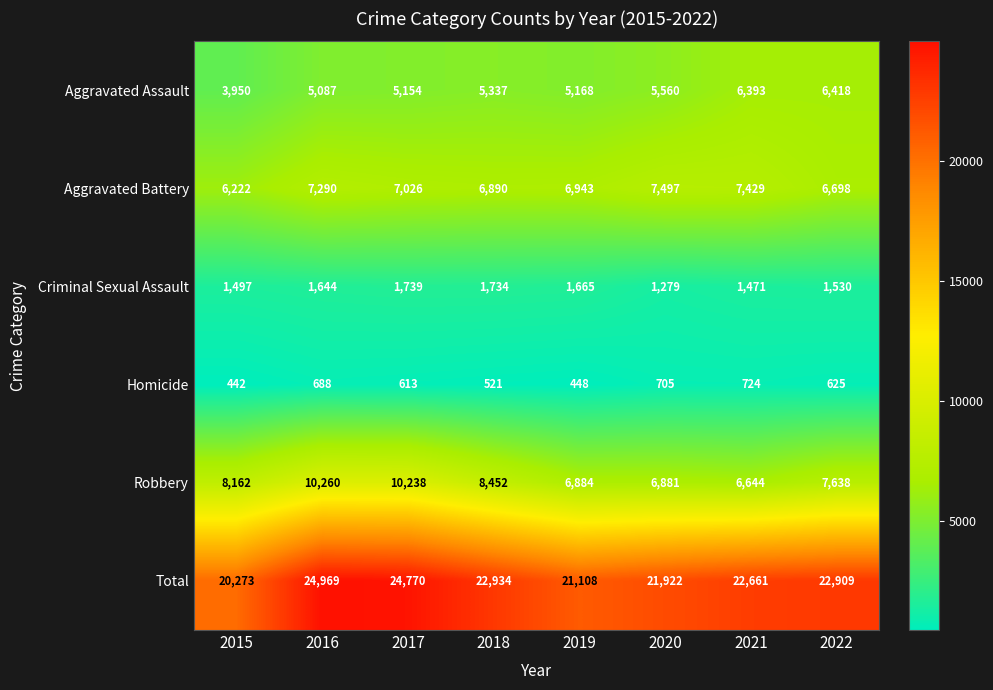

Is it true that Aggravated Battery equals 1964 at 2015?

False